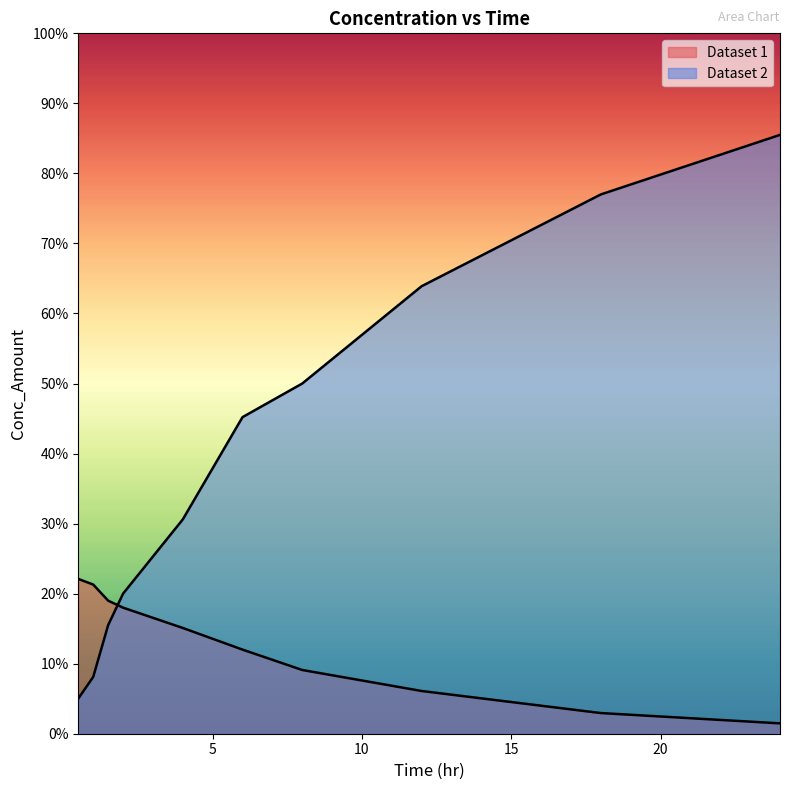

The value of Dataset 1 at 0.5 is 32.1. True or false?

False